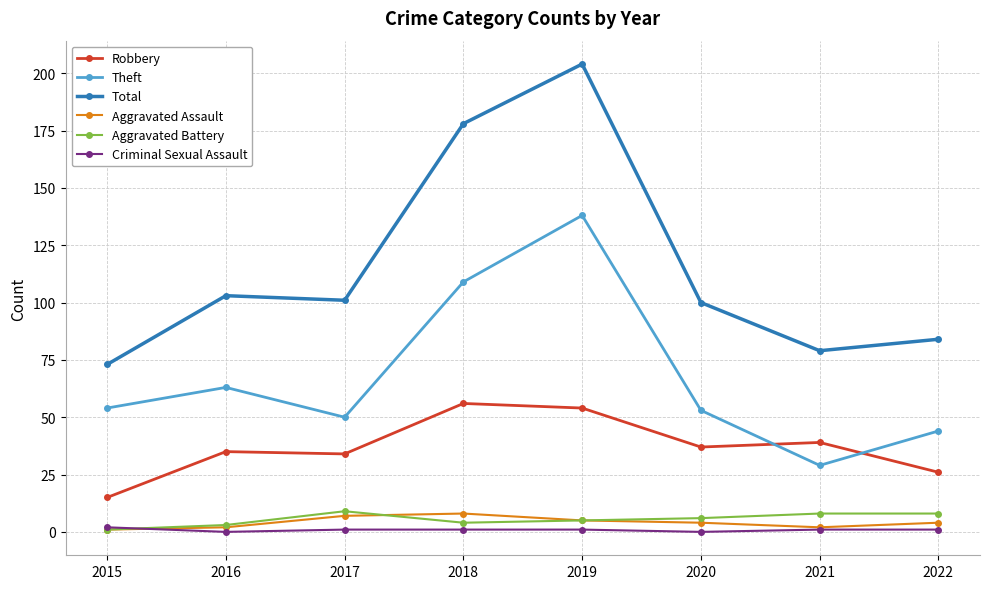

Where is Total nearest to the value 138?

2016